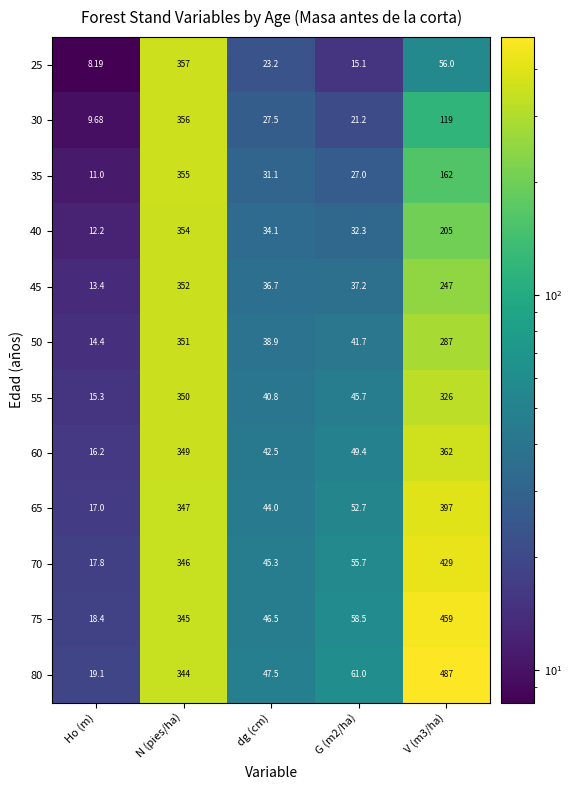

Which category has the lowest value across all series?

Ho (m)